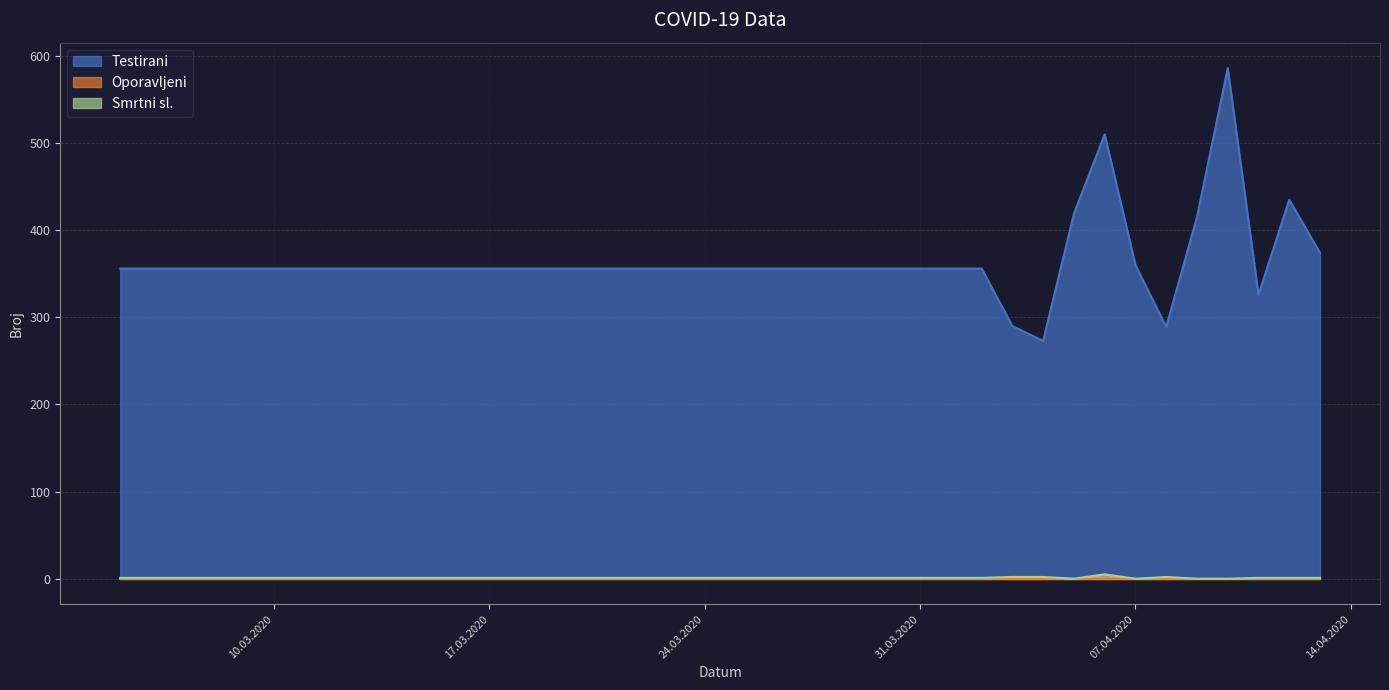

How many positive values does the Smrtni sl. series have?

36